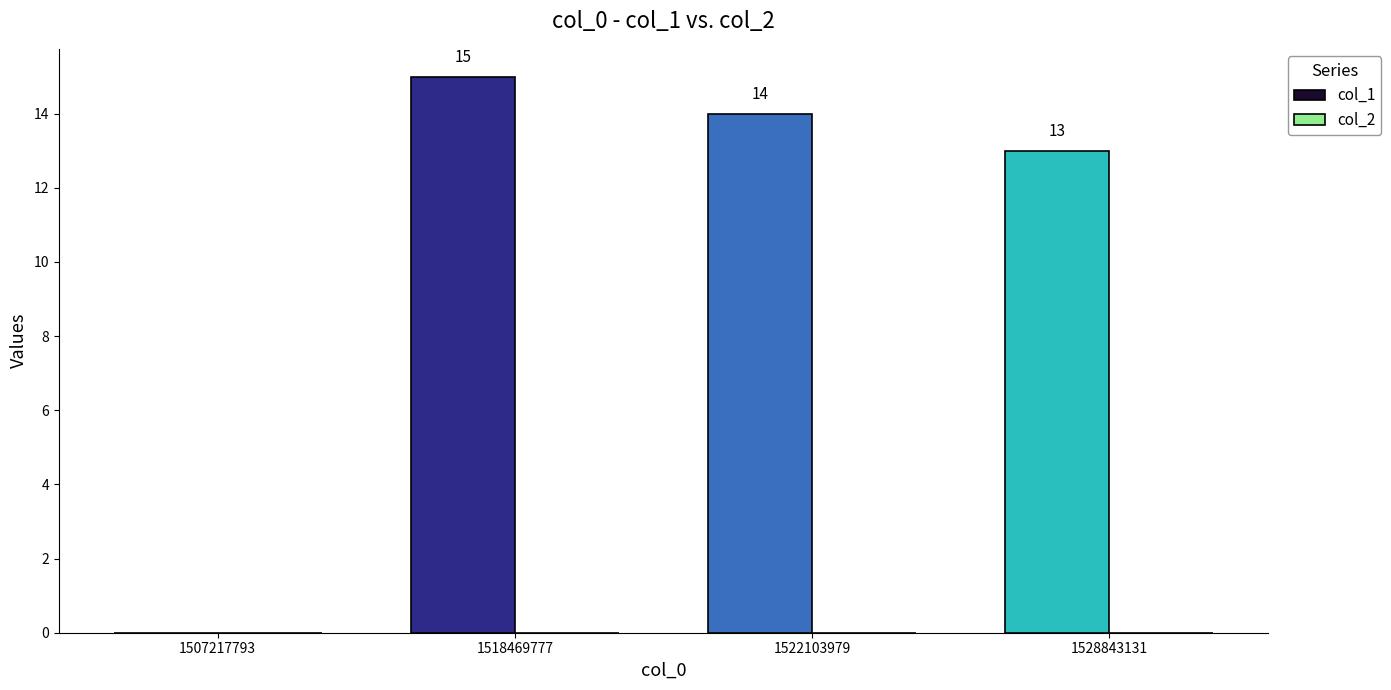

What is the total value across all series at 1518469777?

15